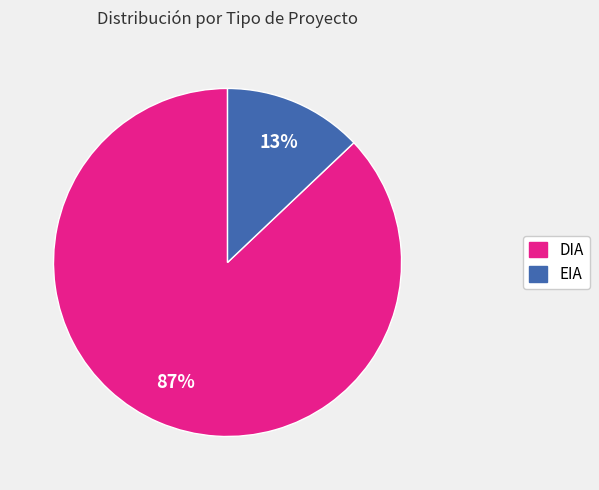

To the nearest percent, what is the difference between the largest and smallest slice percentages?

74%